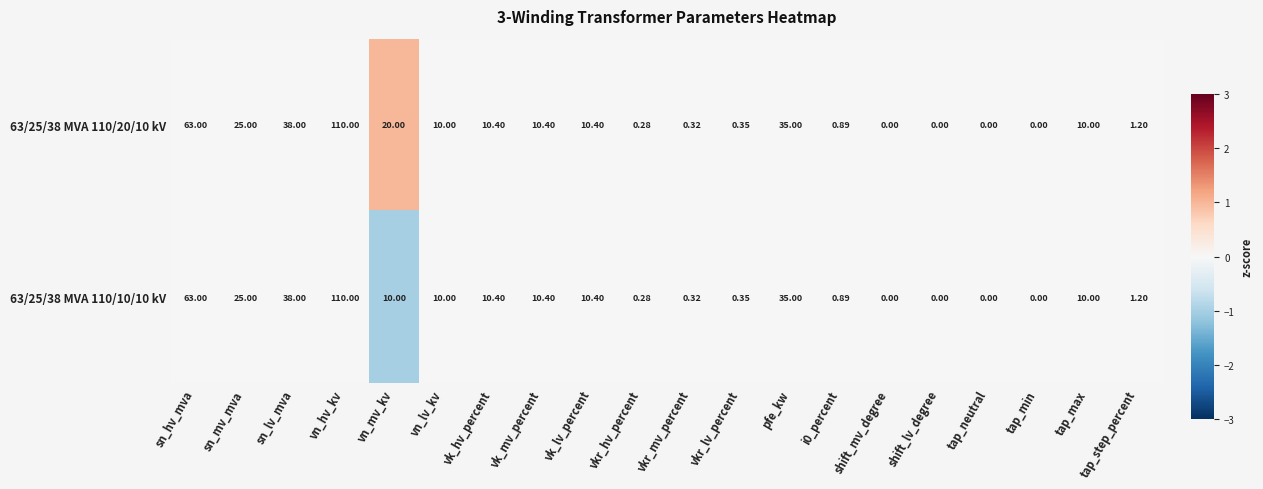

Is the value of 63/25/38 MVA 110/20/10 kV at tap_max greater than the value of 63/25/38 MVA 110/10/10 kV at vkr_hv_percent?

Yes